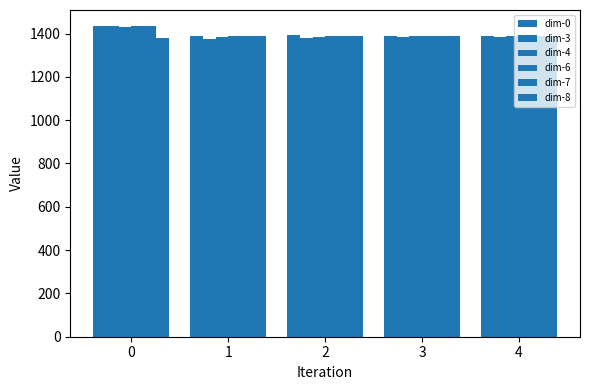

How many categories are shown in the chart?

5